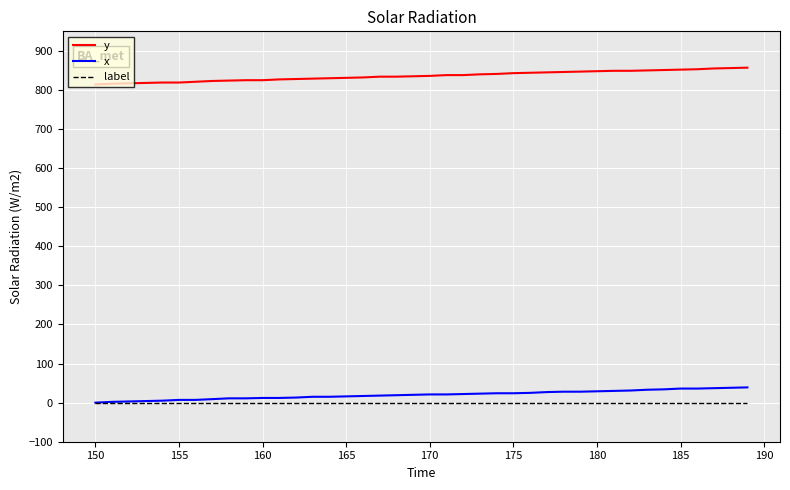

Which series has the largest total across all categories?

y